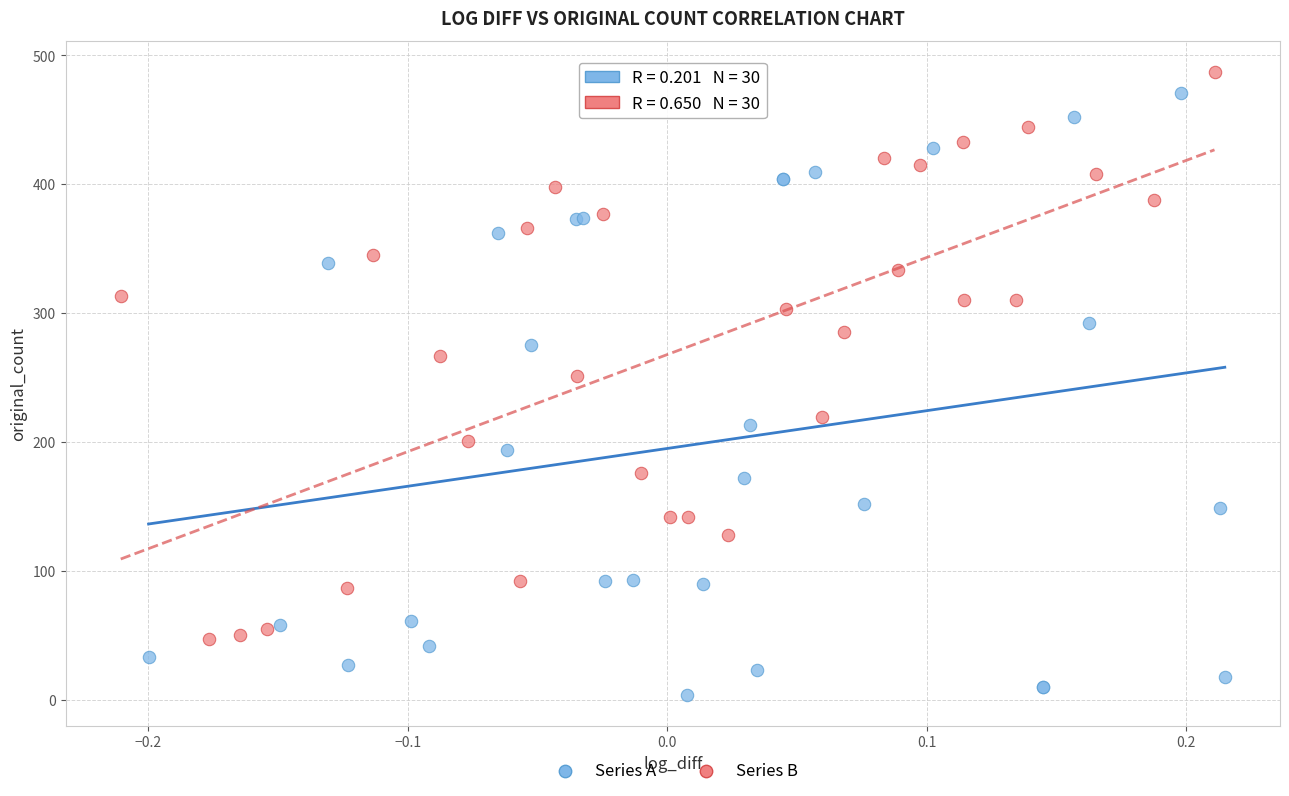

What are all the series names shown in the legend?

Series A, Series B